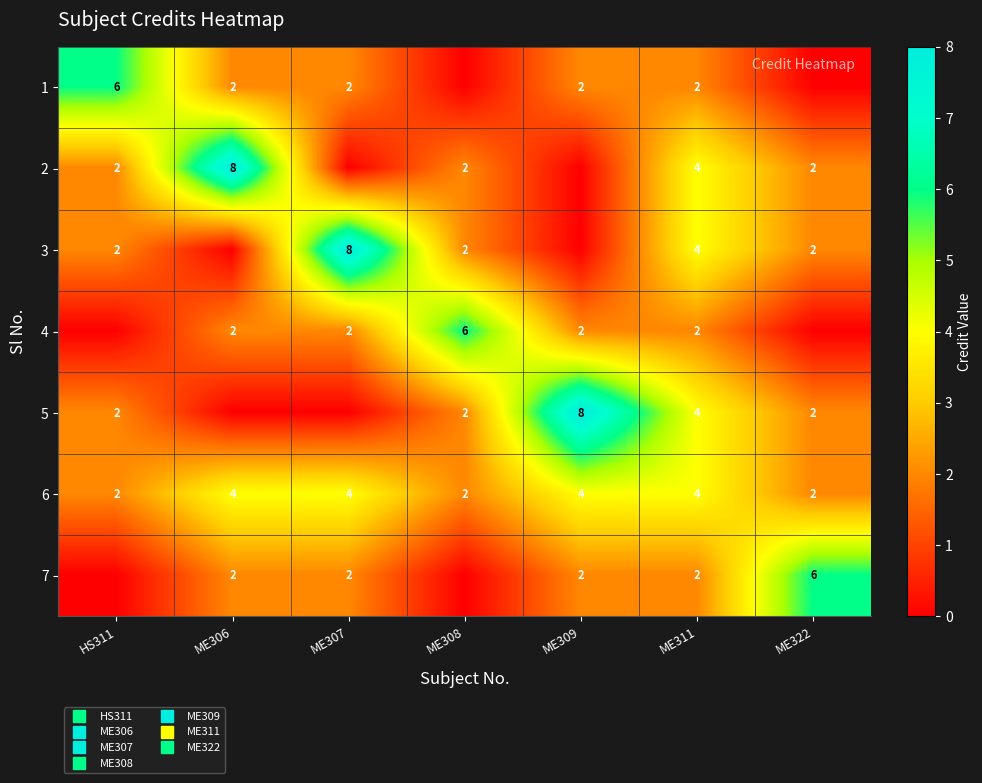

What is the difference between the 3 values at ME308 and ME309?

2